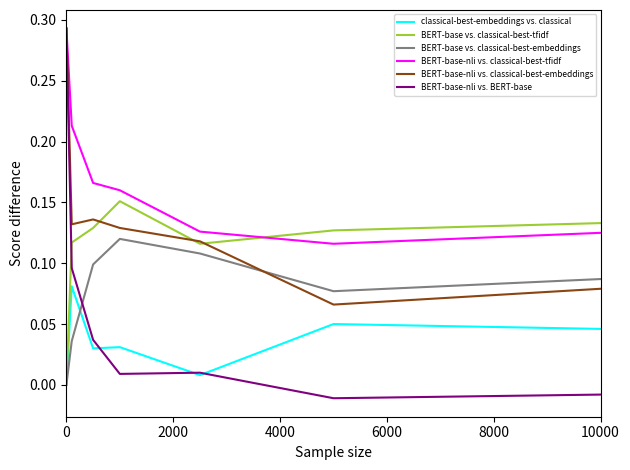

How many lines are shown in the chart?

6